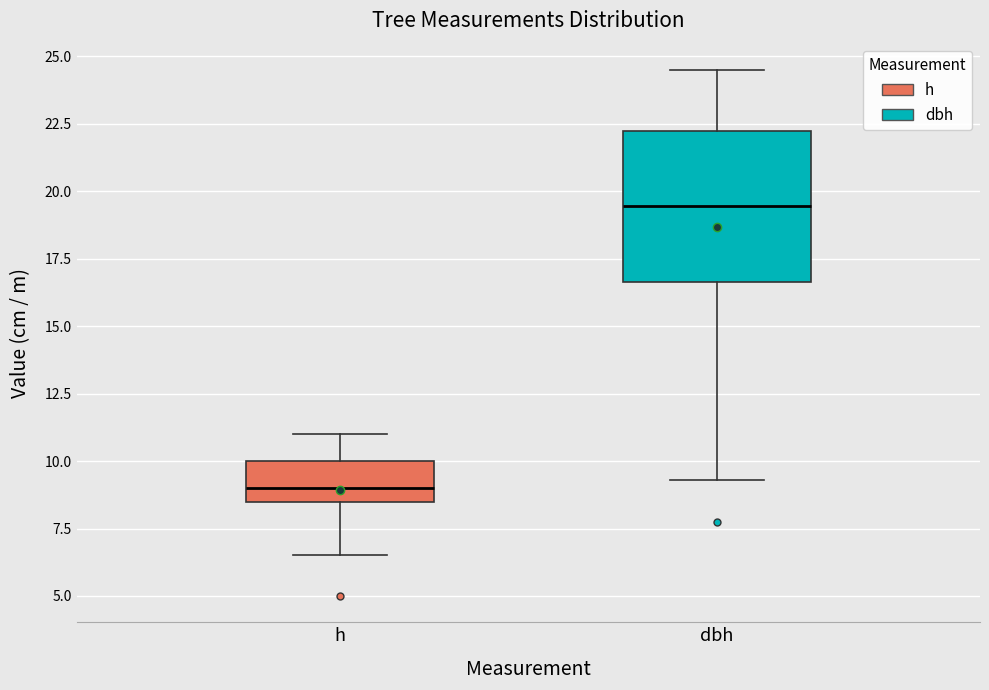

Reading left to right, read every box against the y-axis: the position of its median line, the range the box covers, and the ends of its whiskers. The values are not printed on the chart, so give them approximately, as read against the axis.

h: median 9.0, box 8.5 to 10.0, whiskers 6.5 to 11.0
dbh: median 19.5, box 16.5 to 22.0, whiskers 9.5 to 24.5